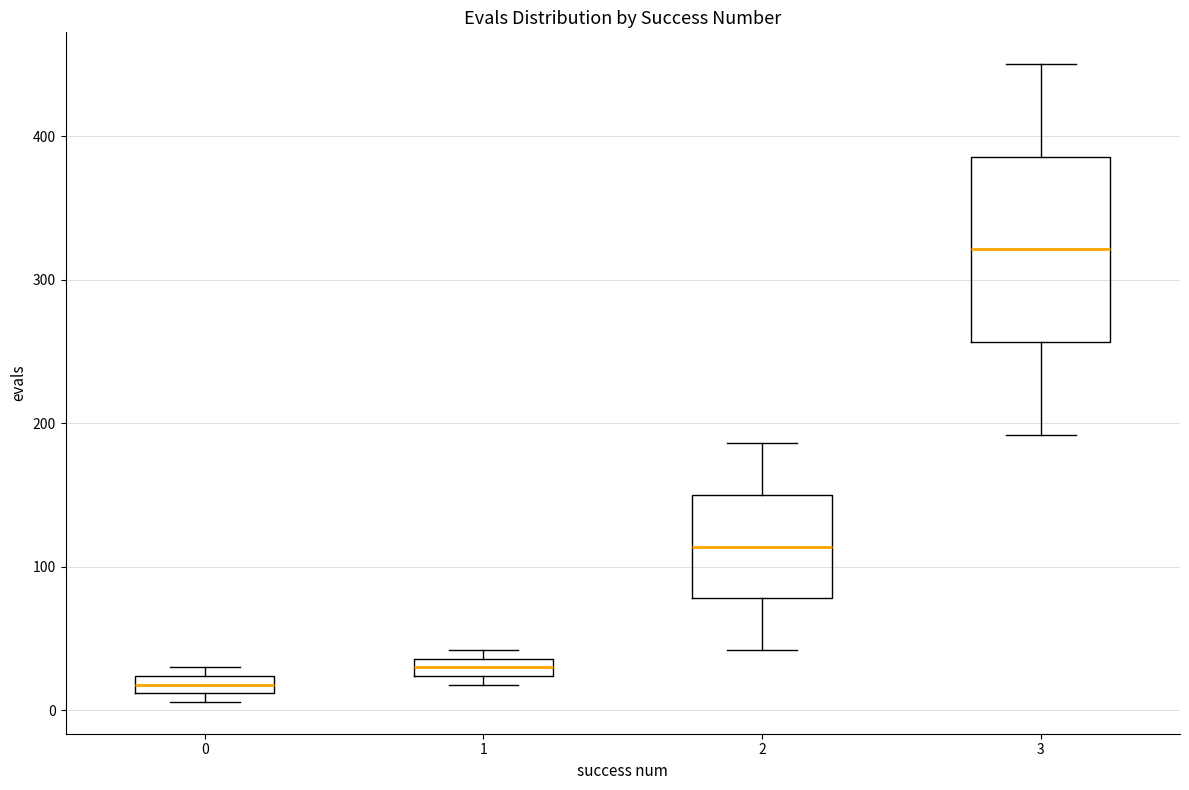

Which box is the tallest, from its lower edge to its upper edge?

3